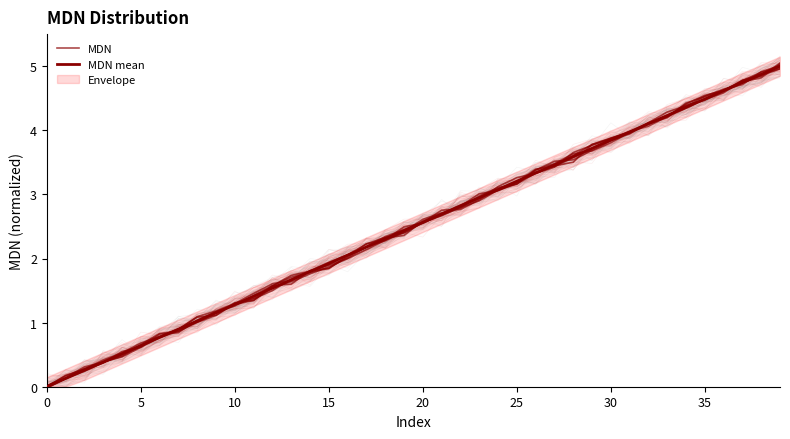

Which series has the largest range (max minus min)?

MDN